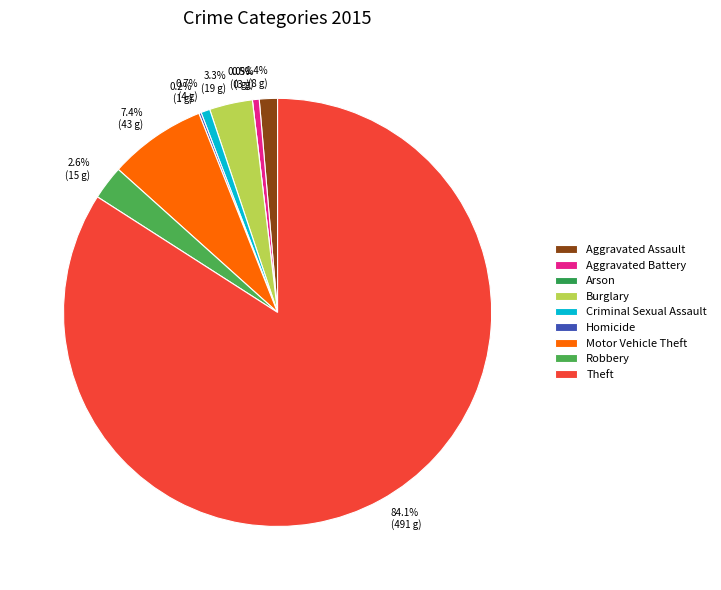

Which slice is the smallest?

Arson